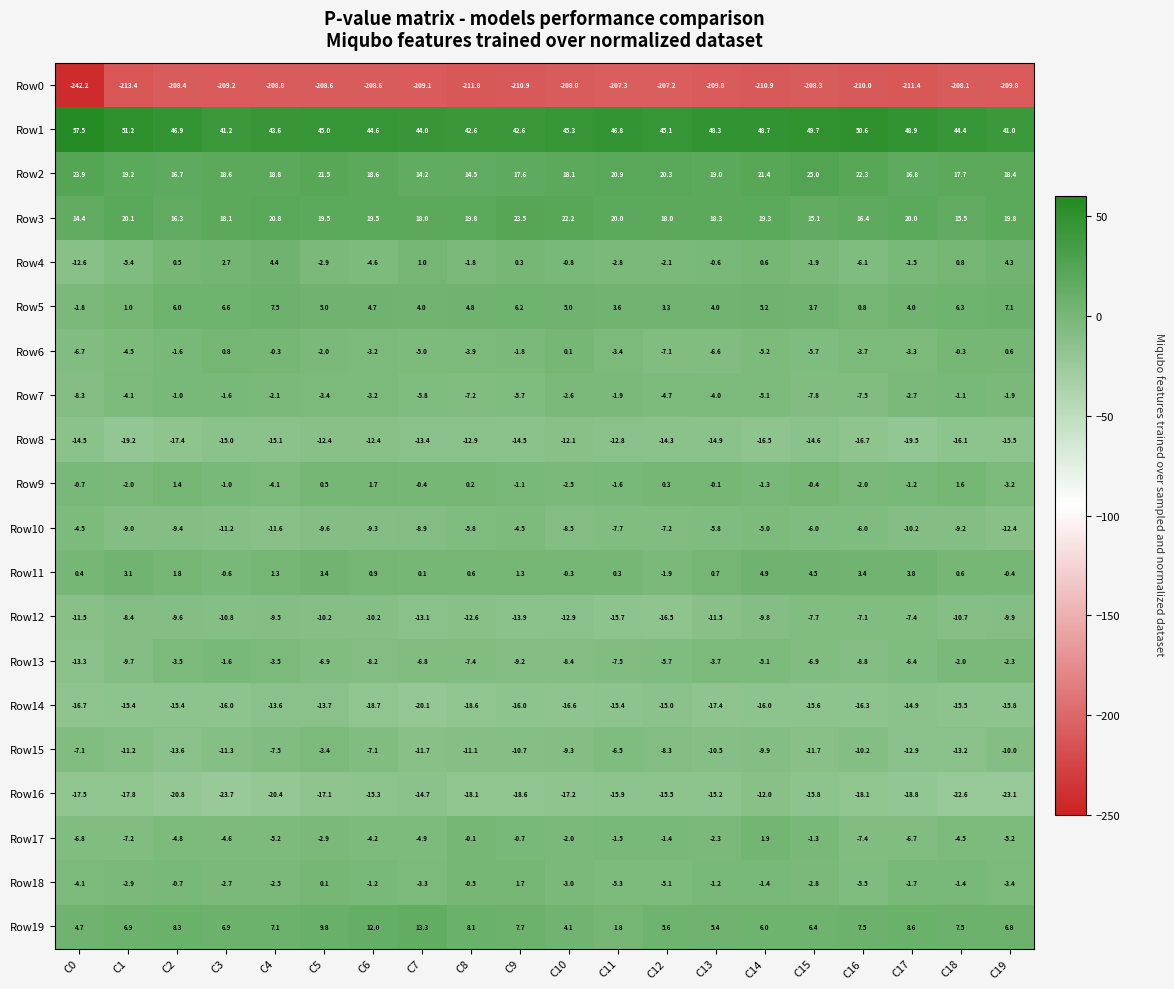

What is the sum of the Row10 values at C12 and C18?

-16.4